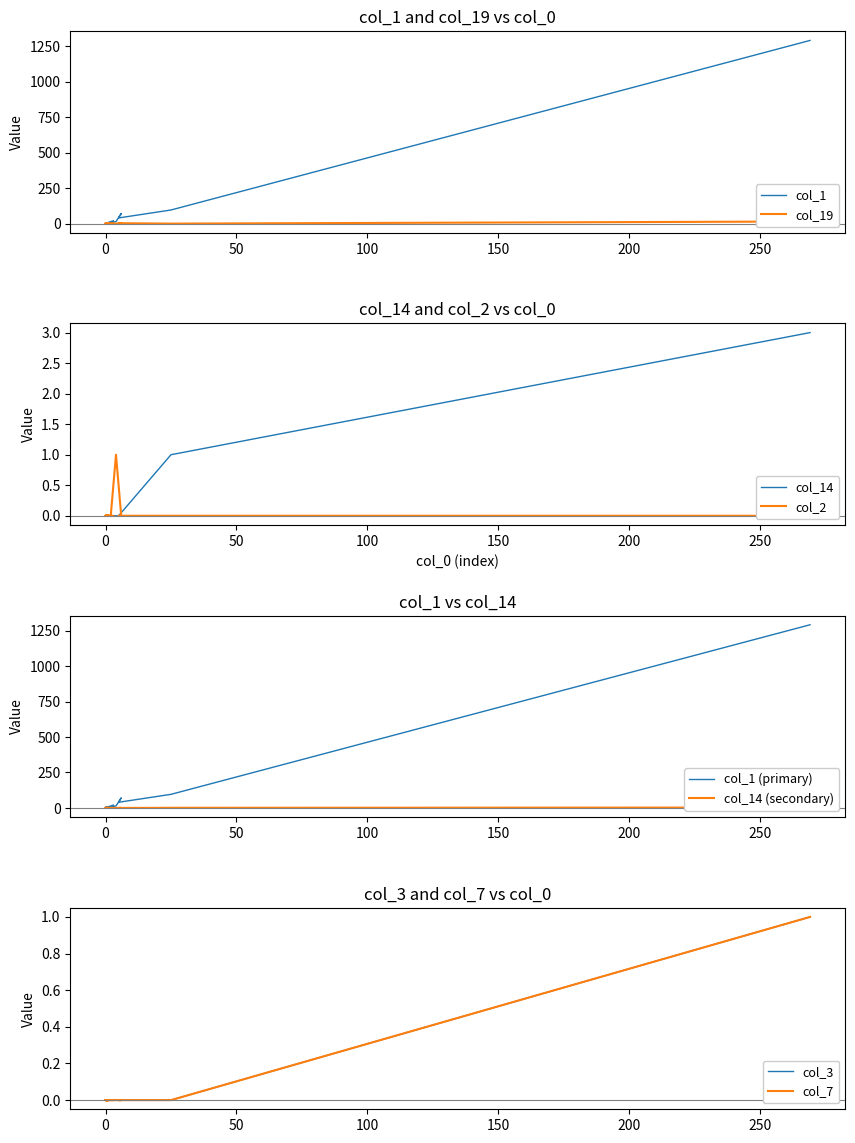

At how many categories does at least one series exceed 769?

1